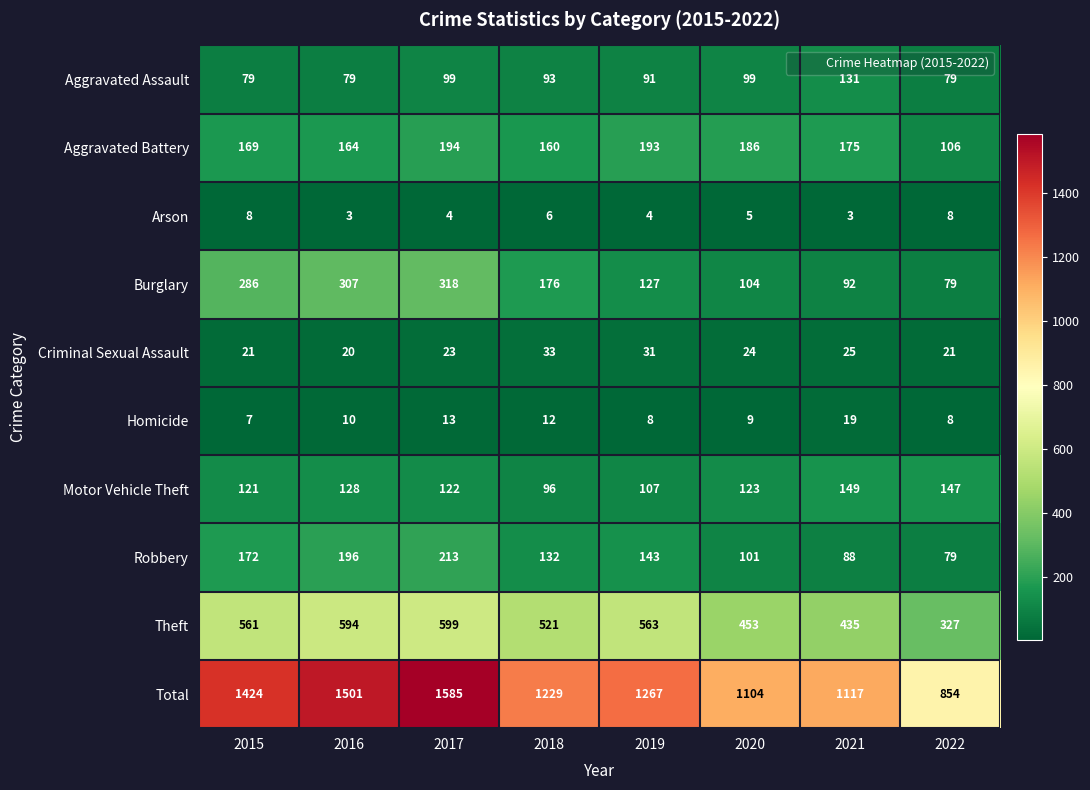

What is the average value of the Homicide series?

11